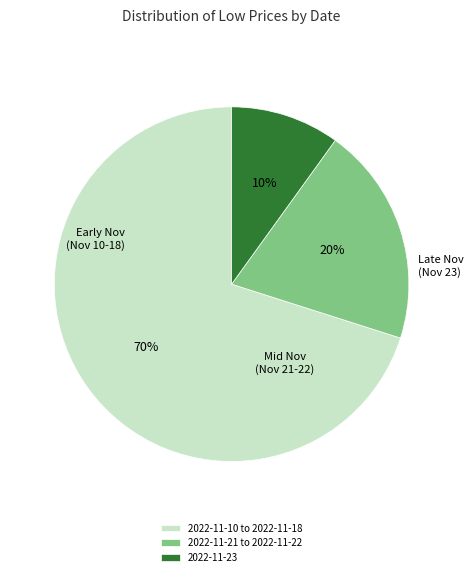

Is the sum of 2022-11-10 to 2022-11-18 and 2022-11-21 to 2022-11-22 greater than half?

Yes